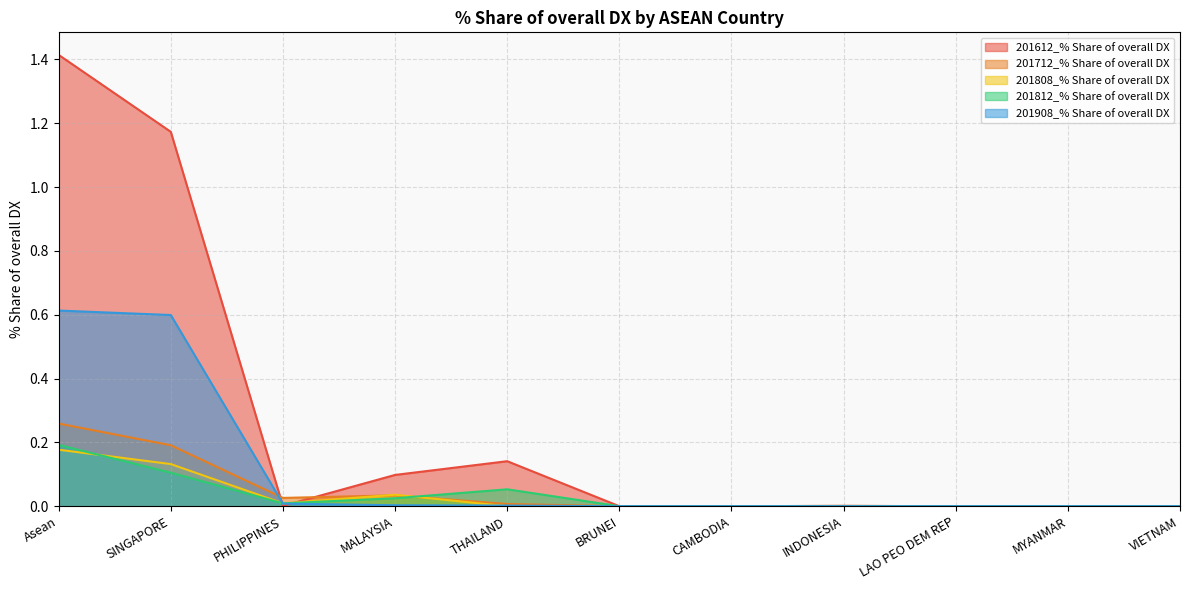

Which has a higher value, INDONESIA or Asean?

Asean